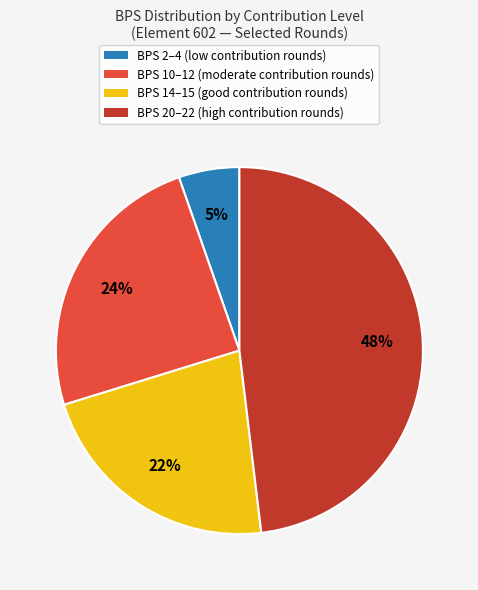

The BPS 10–12 (moderate contribution rounds) slice represents 24% of the pie. True or false?

True